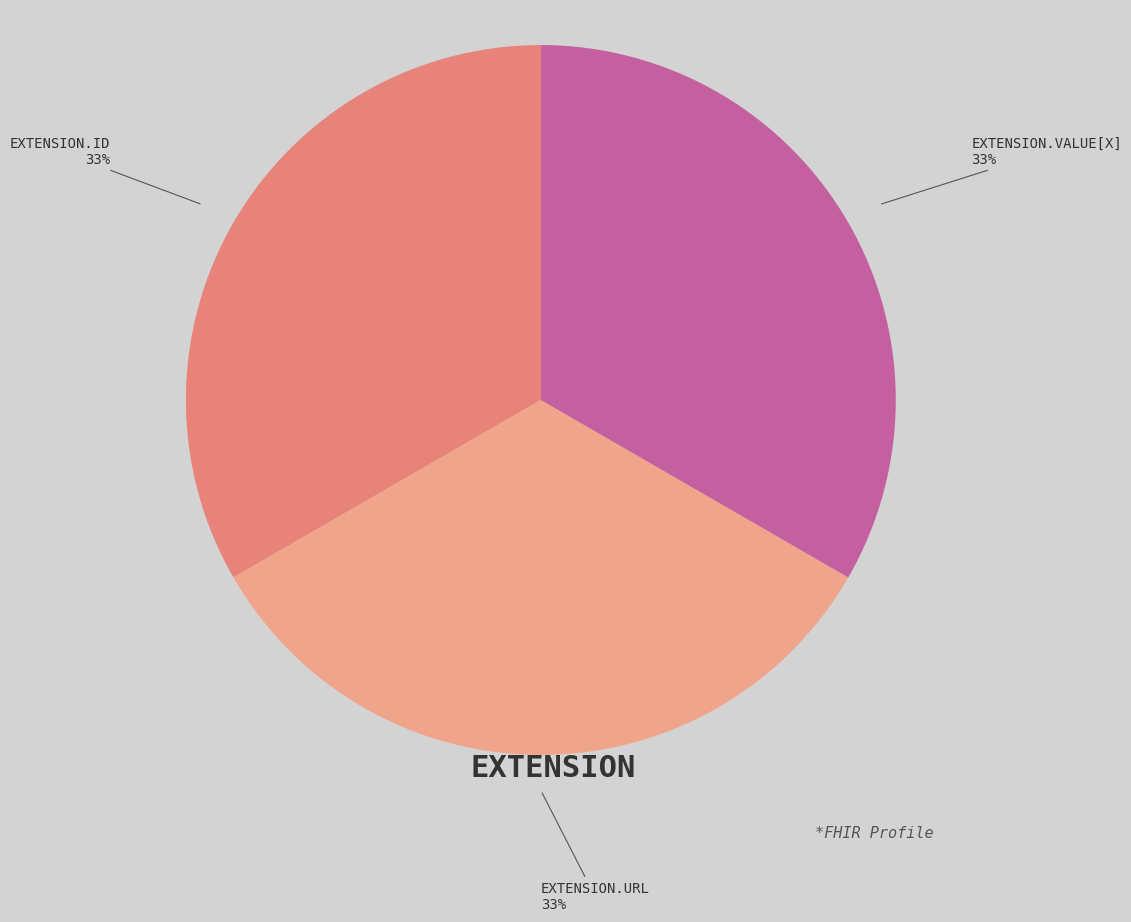

Is the sum of EXTENSION.URL and EXTENSION.ID greater than half?

Yes